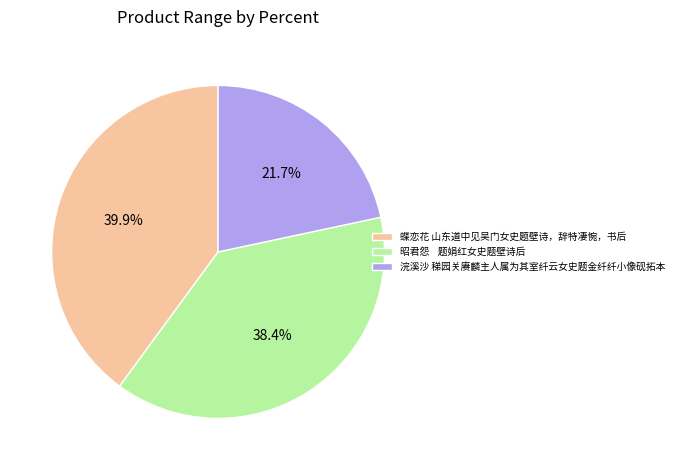

Which category has the smallest portion of the pie?

浣溪沙 稊园关赓麟主人属为其室纤云女史题金纤纤小像砚拓本